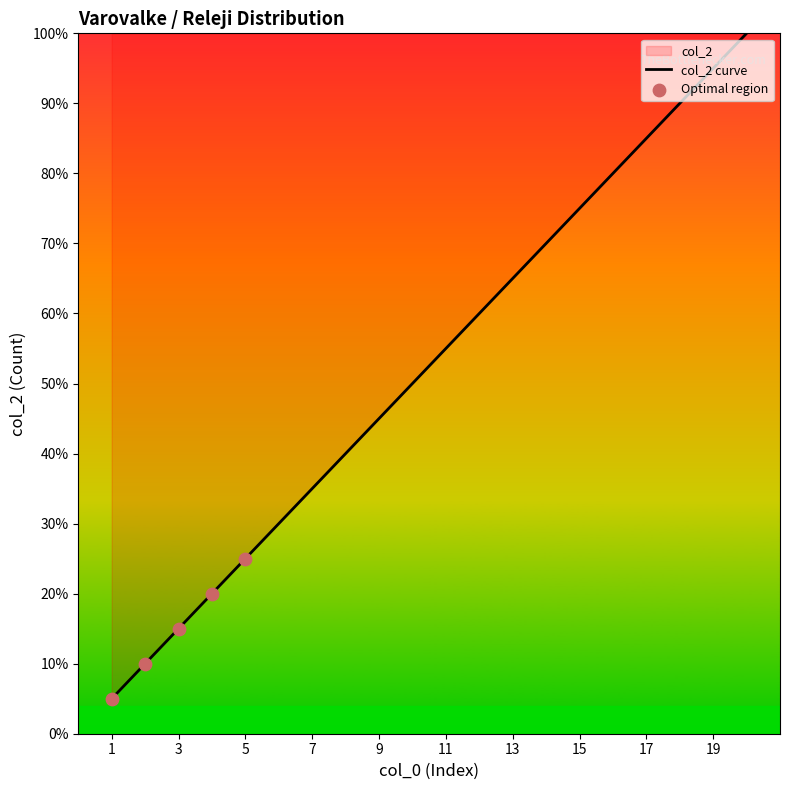

Approximately how many times larger is the value at 13 compared to 17?

0.8